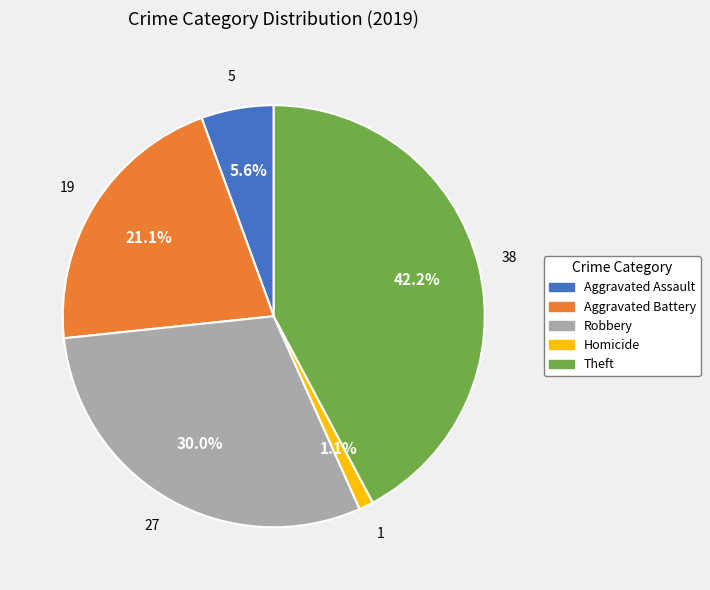

Is there any slice that represents more than half of the pie?

No